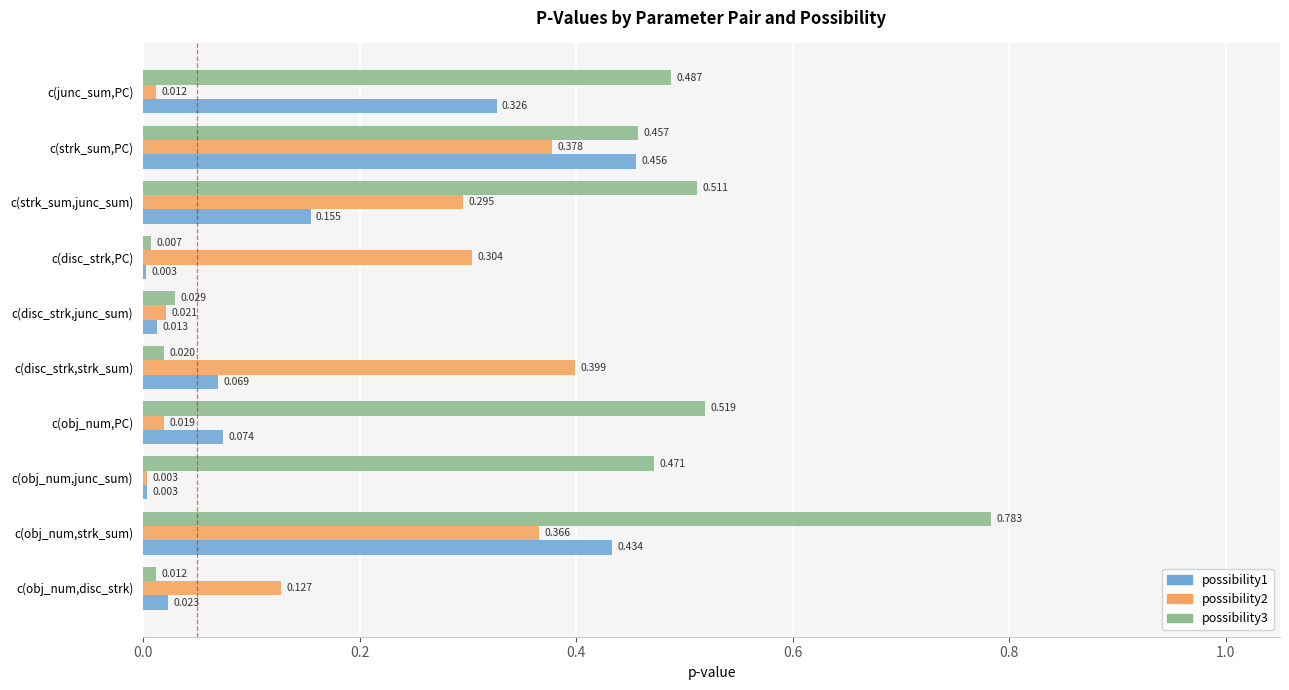

At which category is the sum across all series the highest?

c(obj_num,strk_sum)